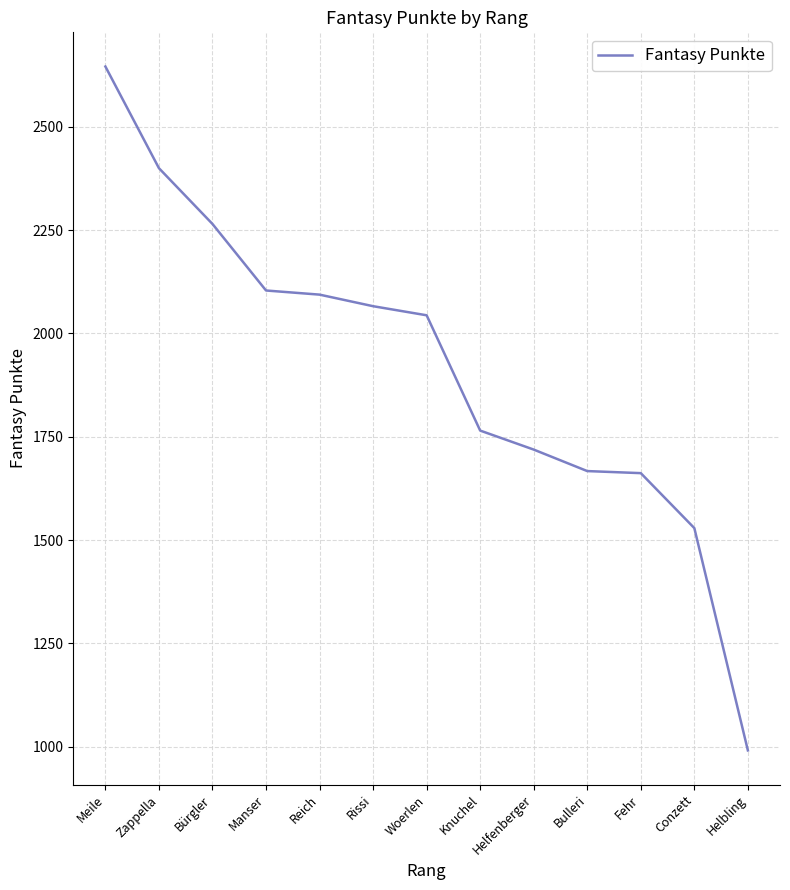

Where is the data nearest to the value 1818?

Knuchel